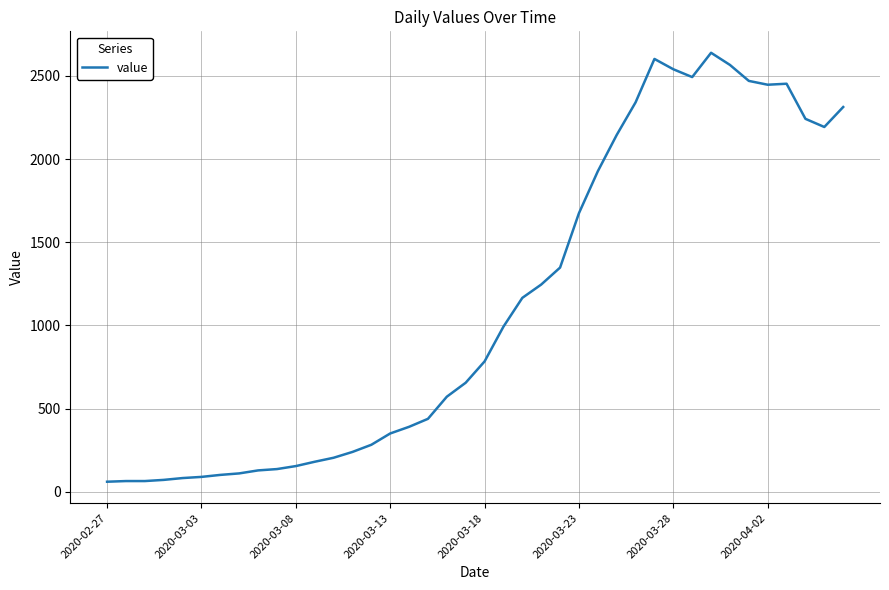

Count the number of categories in the chart.

40